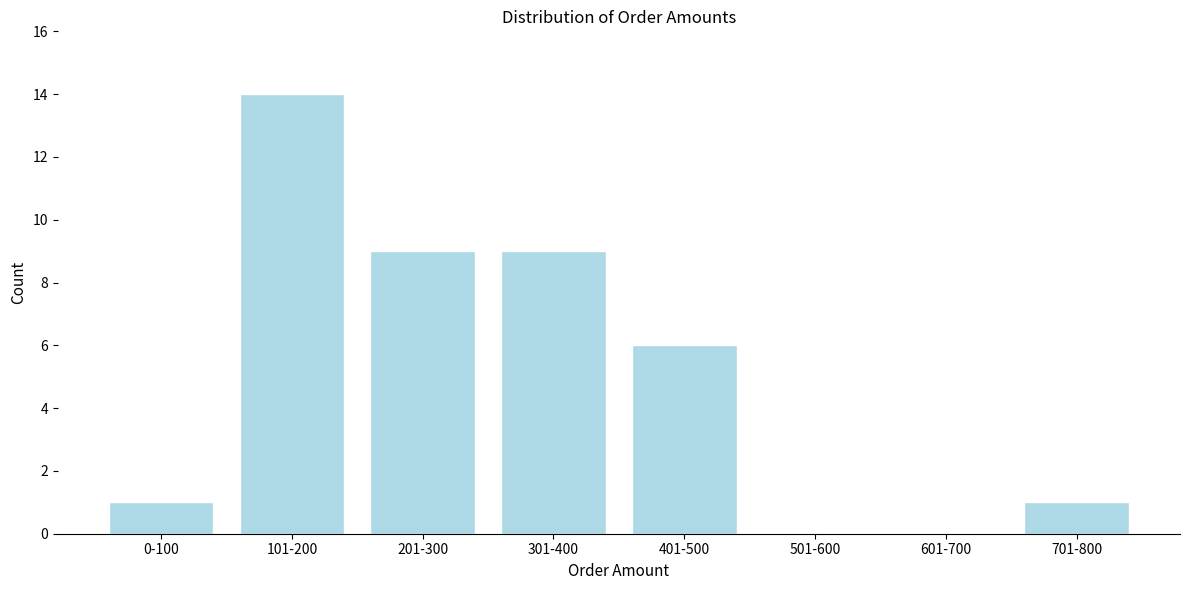

Reading left to right, what are all the values shown in this chart?

0-100=1	101-200=14	201-300=9	301-400=9	401-500=6	501-600=0	601-700=0	701-800=1